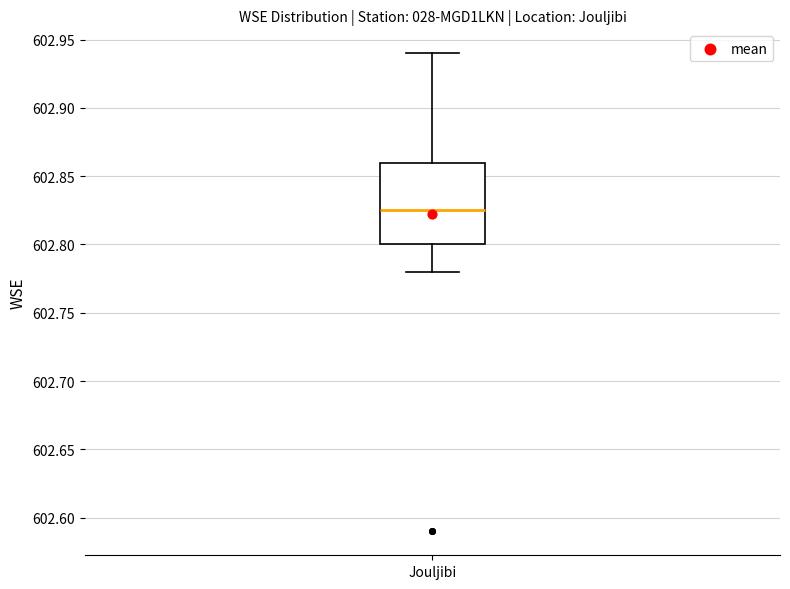

Transcribe this box plot: give where the median line is, the range the box spans, and where the two whiskers end, as read against the y-axis. The values are not printed on the chart, so give them approximately, as read against the axis.

median 602.825, box 602.800 to 602.860, whiskers 602.780 to 602.940